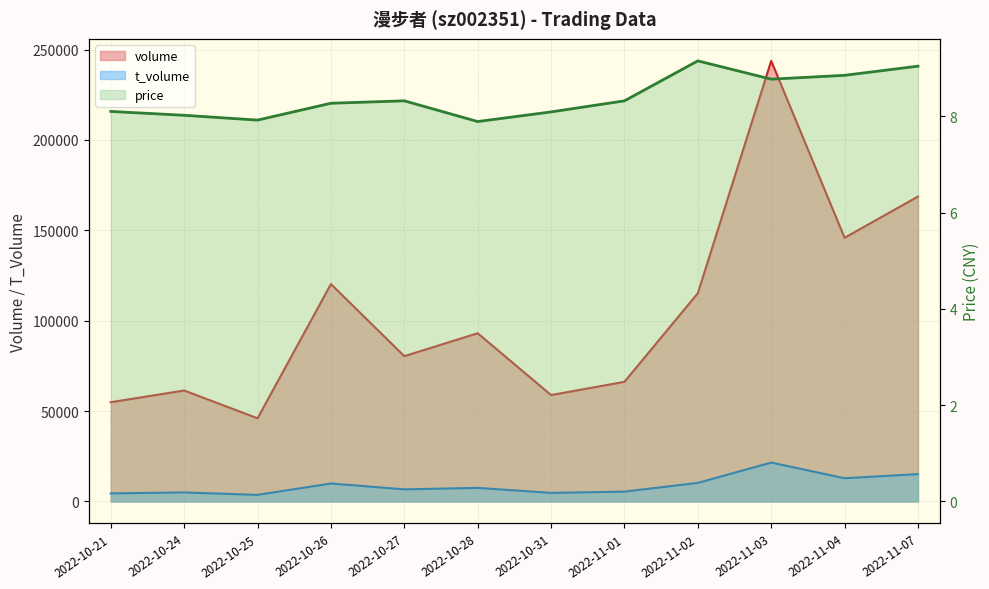

Which category has the highest value across all series?

2022-11-03